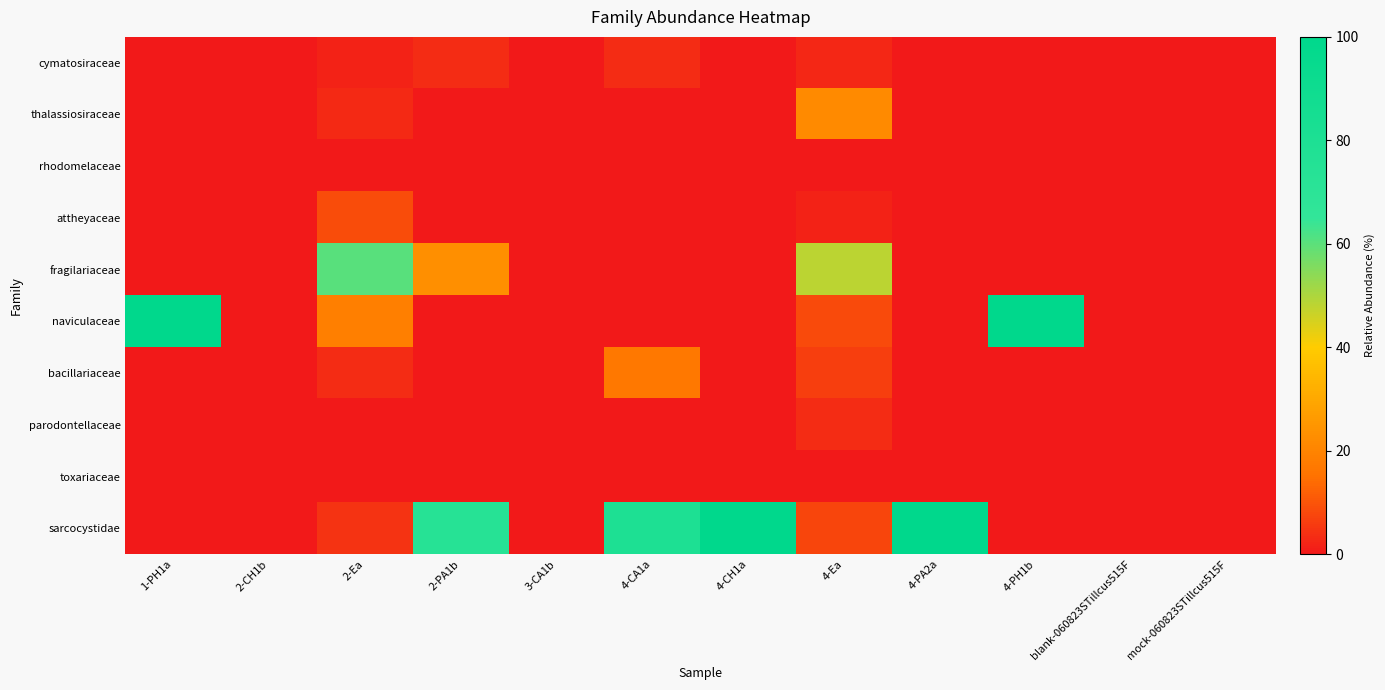

Between 3-CA1b and 4-Ea, which series saw the biggest shift?

fragilariaceae